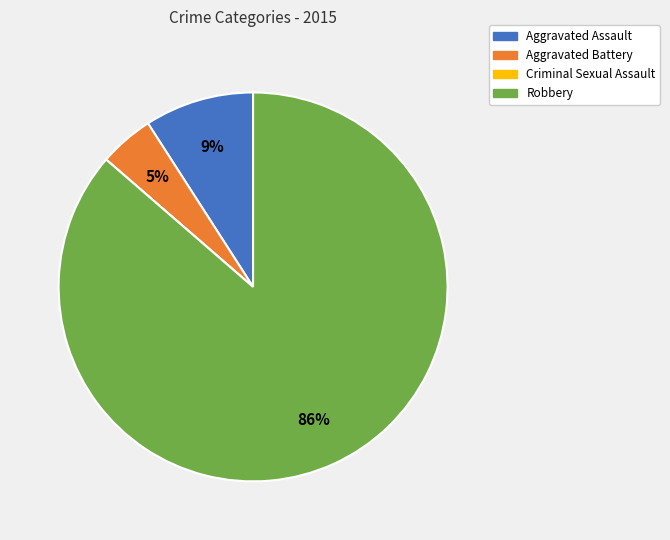

True or false: Robbery accounts for 86% of the total.

True